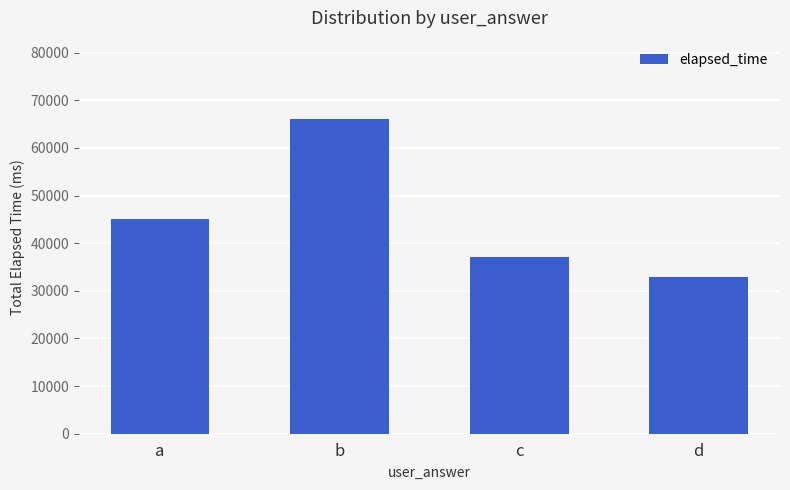

What is the ratio of the value at c to the value at b?

0.6